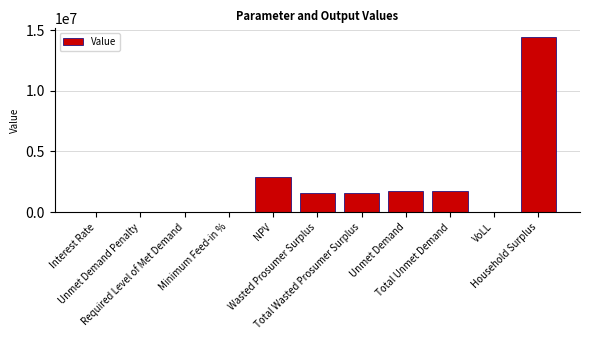

What is the greatest value displayed?

14433515.5